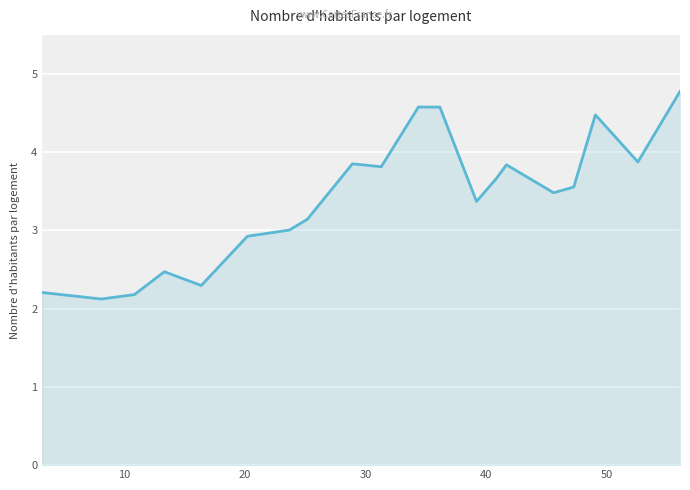

What is the smallest value displayed?

2.1